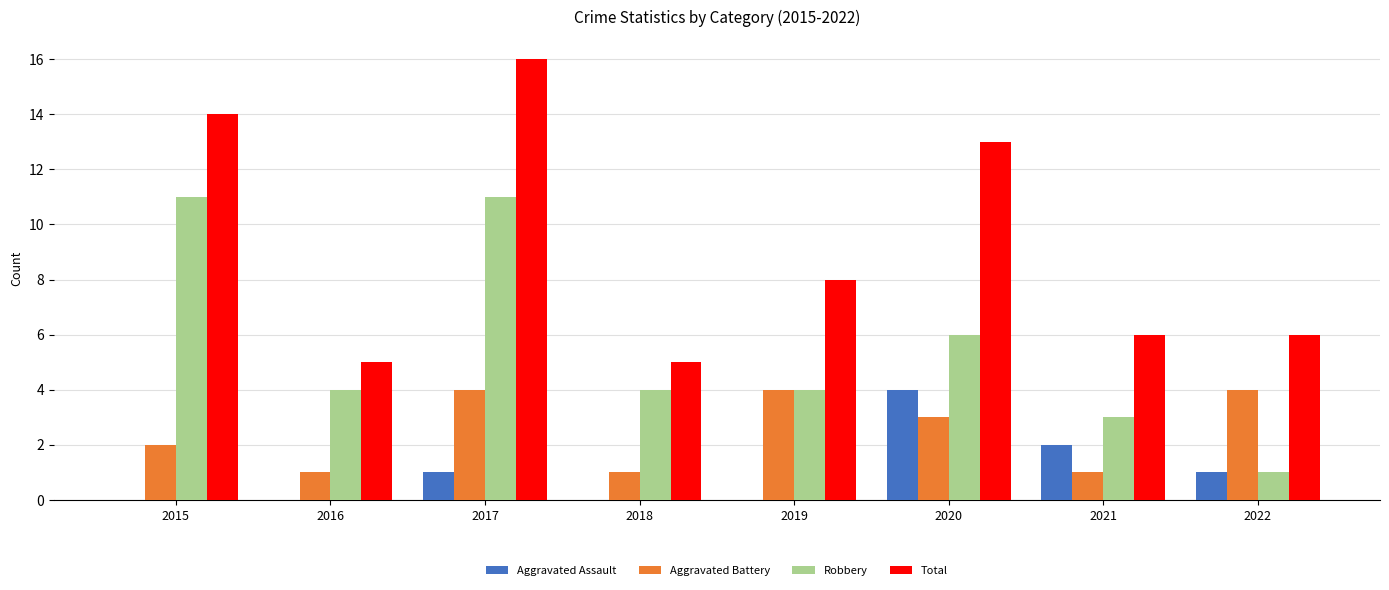

At which category is the sum across all series the highest?

2017